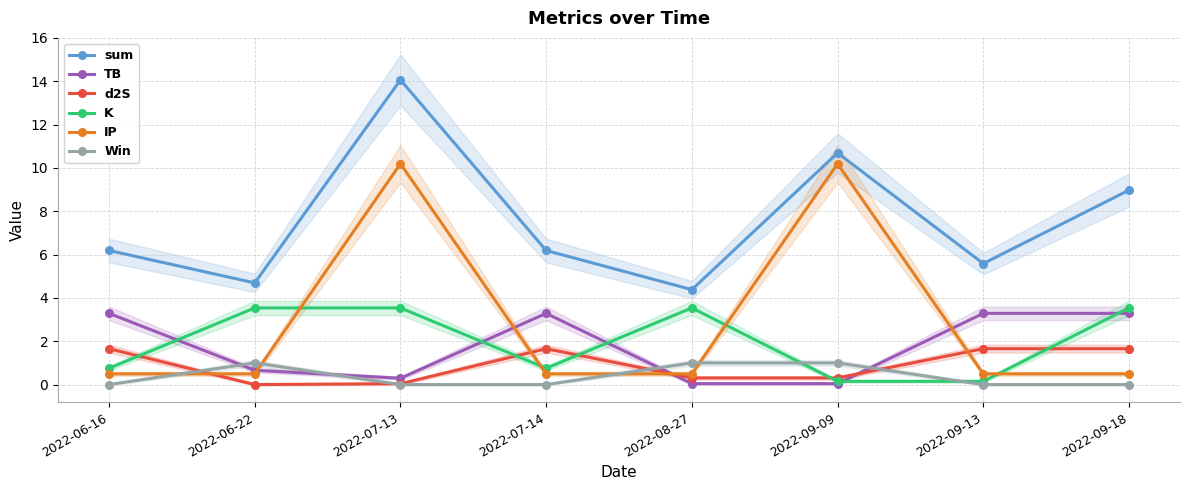

At which category does the chart reach its minimum across all series?

2022-06-16